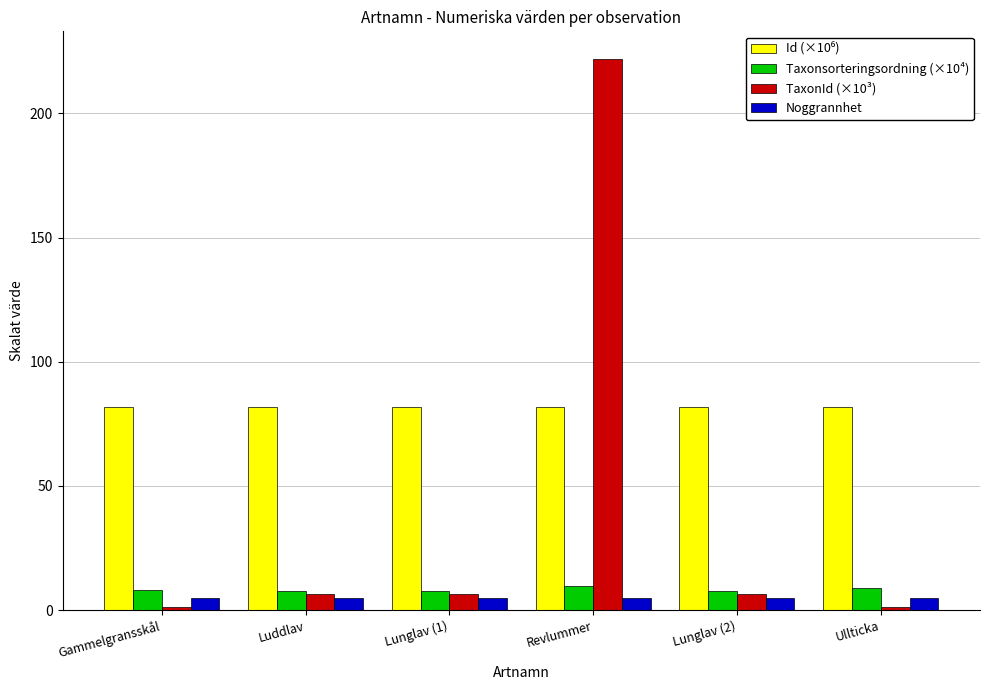

What is the total value across all series at Ullticka?

96.9